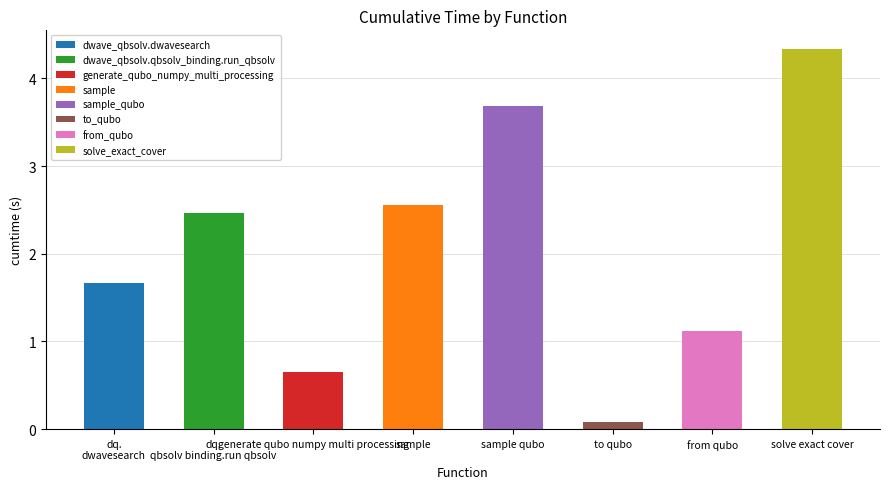

What is the change in value from generate_qubo_numpy_multi_processing to sample_qubo?

+3.0